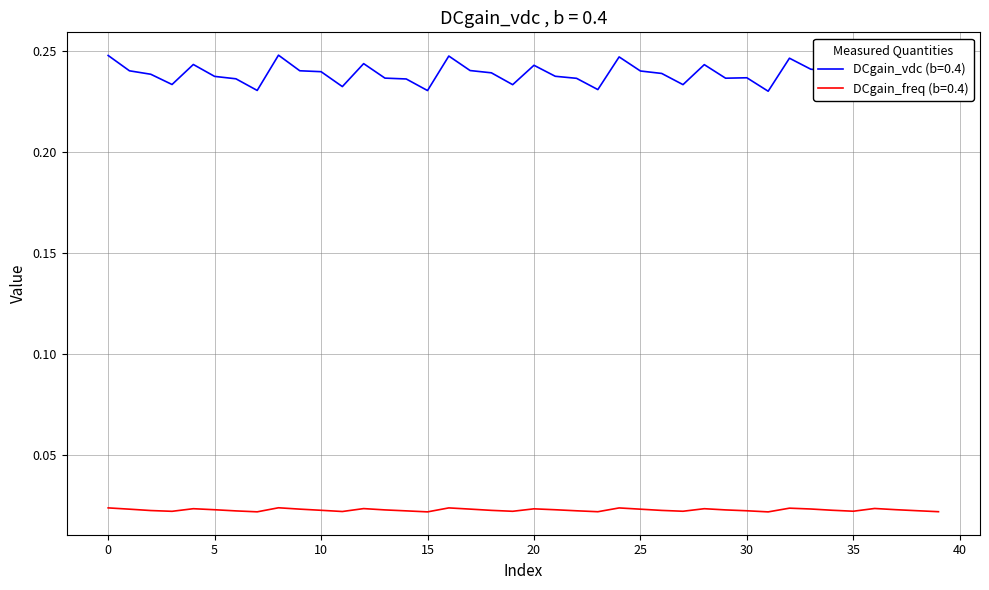

True or false: DCgain_vdc (b=0.4) and DCgain_freq (b=0.4) cross at least once.

False